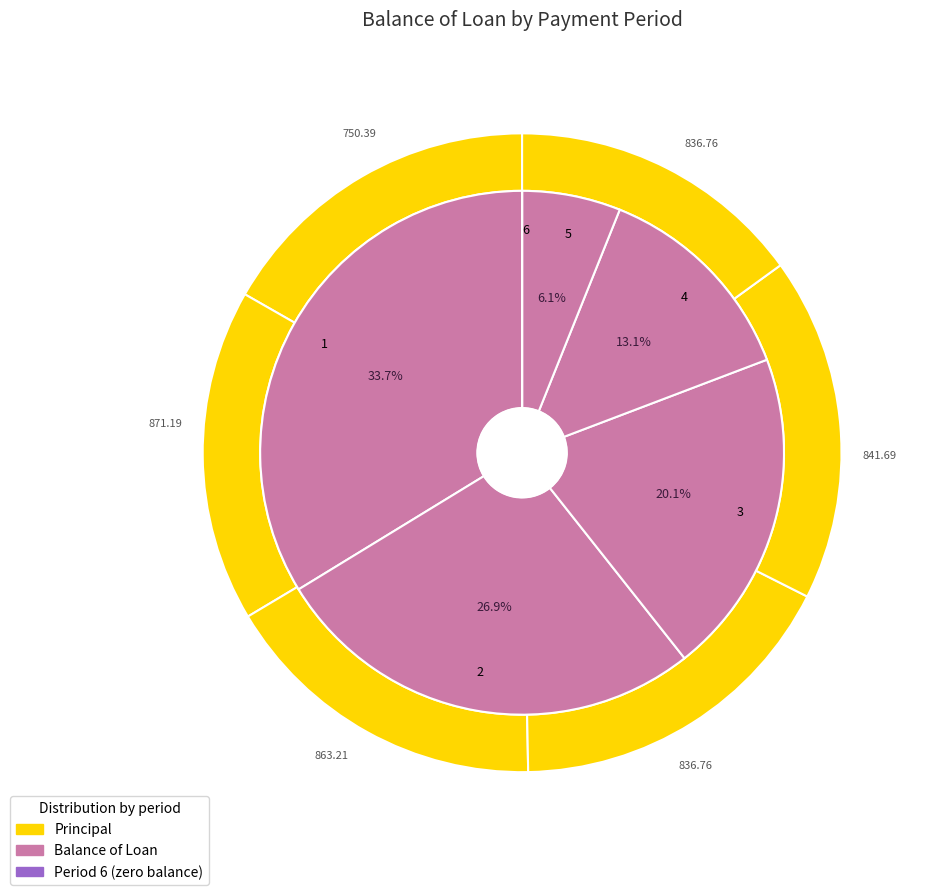

Is the sum of 5 and 4 greater than half?

No